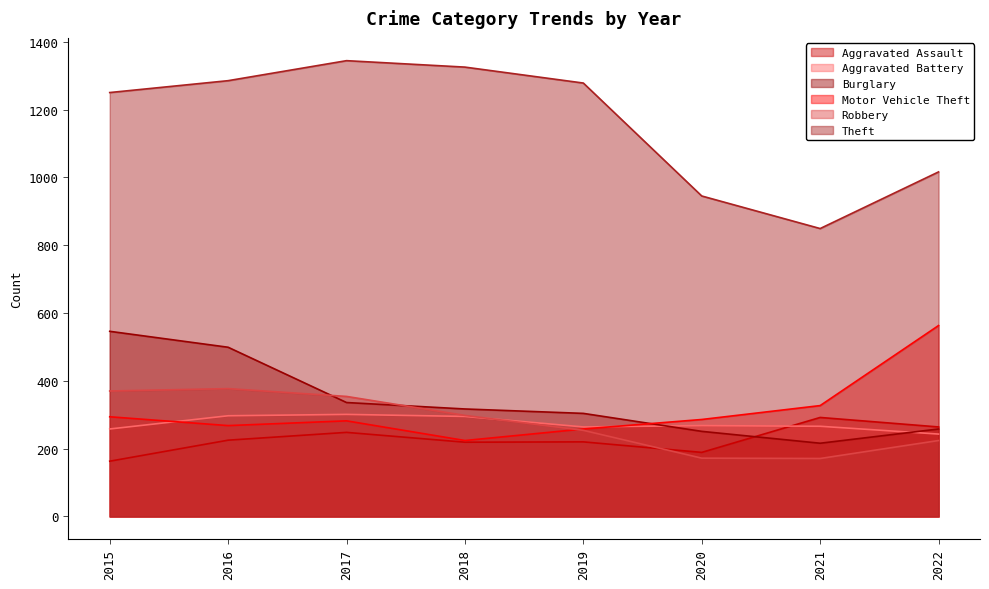

How many data points does each series have?

8